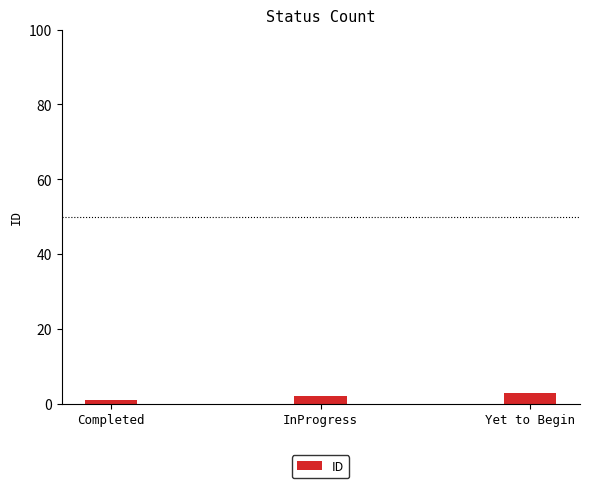

What is the change in value from Completed to InProgress?

+1